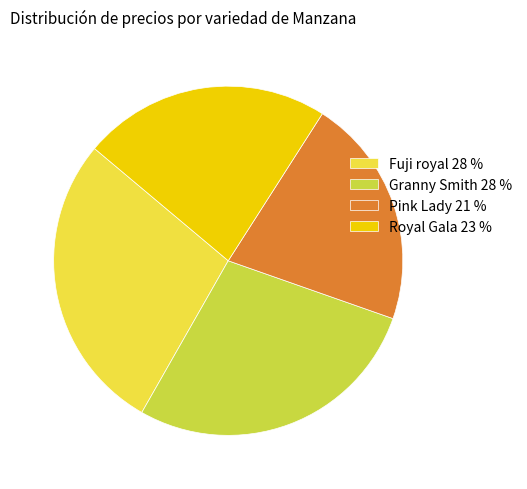

Which slice is the smallest?

Pink Lady